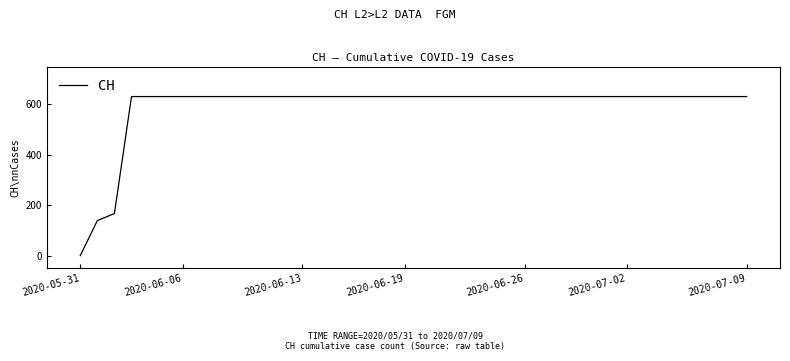

What is the maximum value shown in the chart?

631